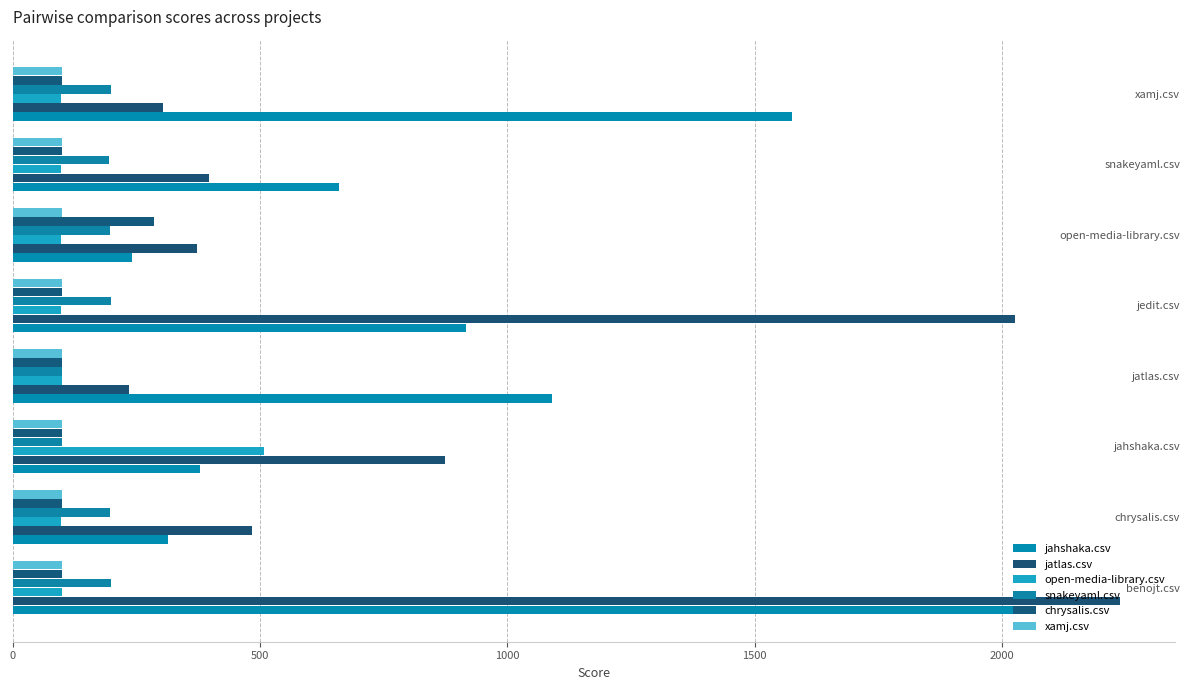

How many categories are shown in the chart?

8